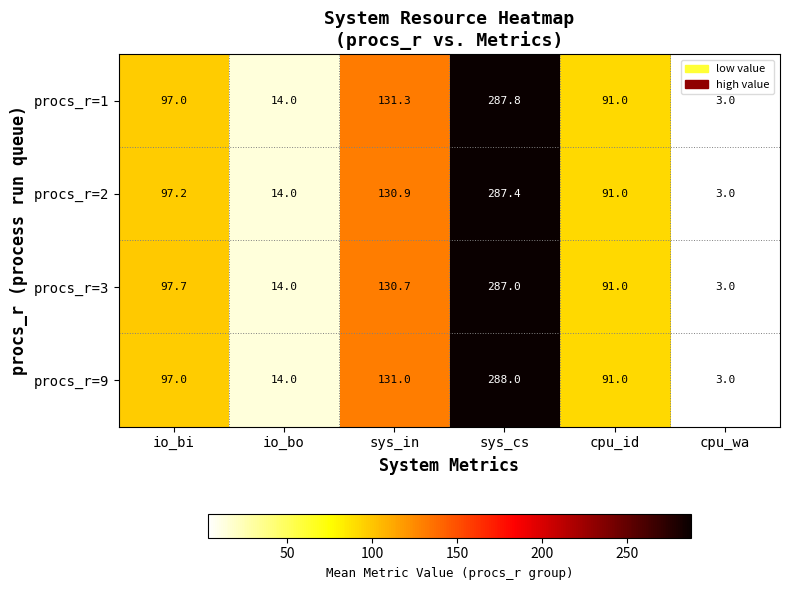

The procs_r=1 series shows 131.3 at sys_in. True or false?

True